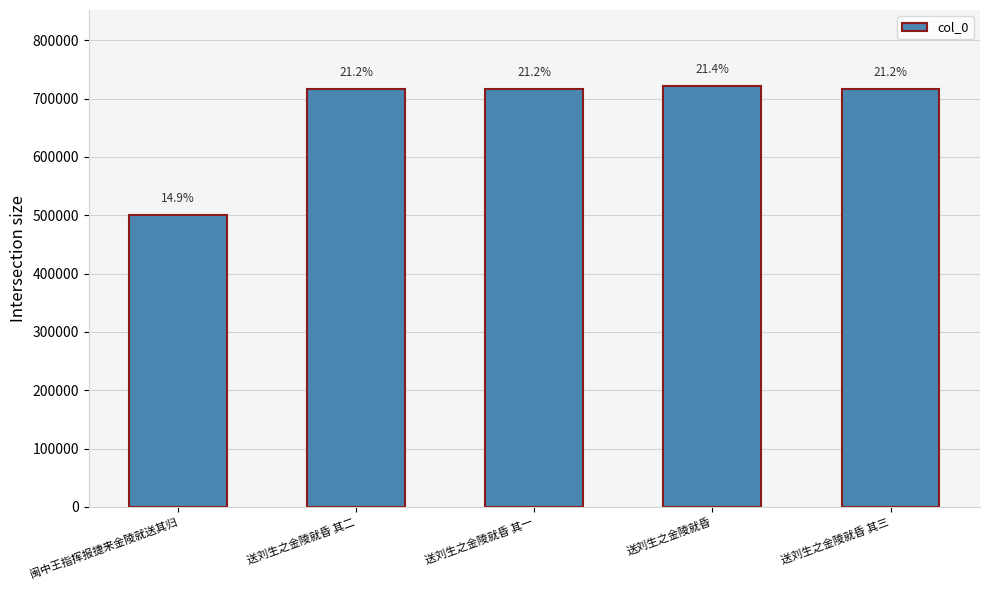

At which label is the value closest to 611508?

送刘生之金陵就昏 其一